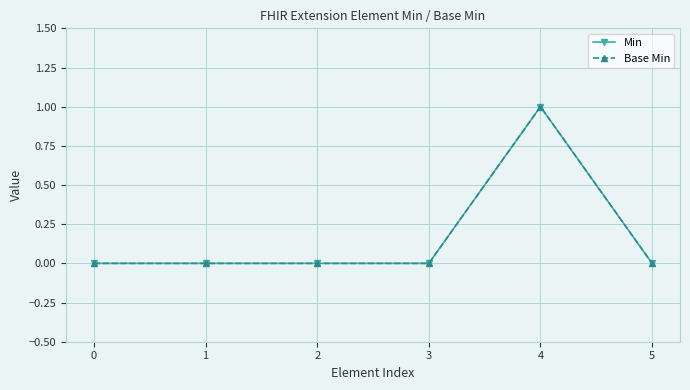

Is this an area chart (filled region under the line)?

No